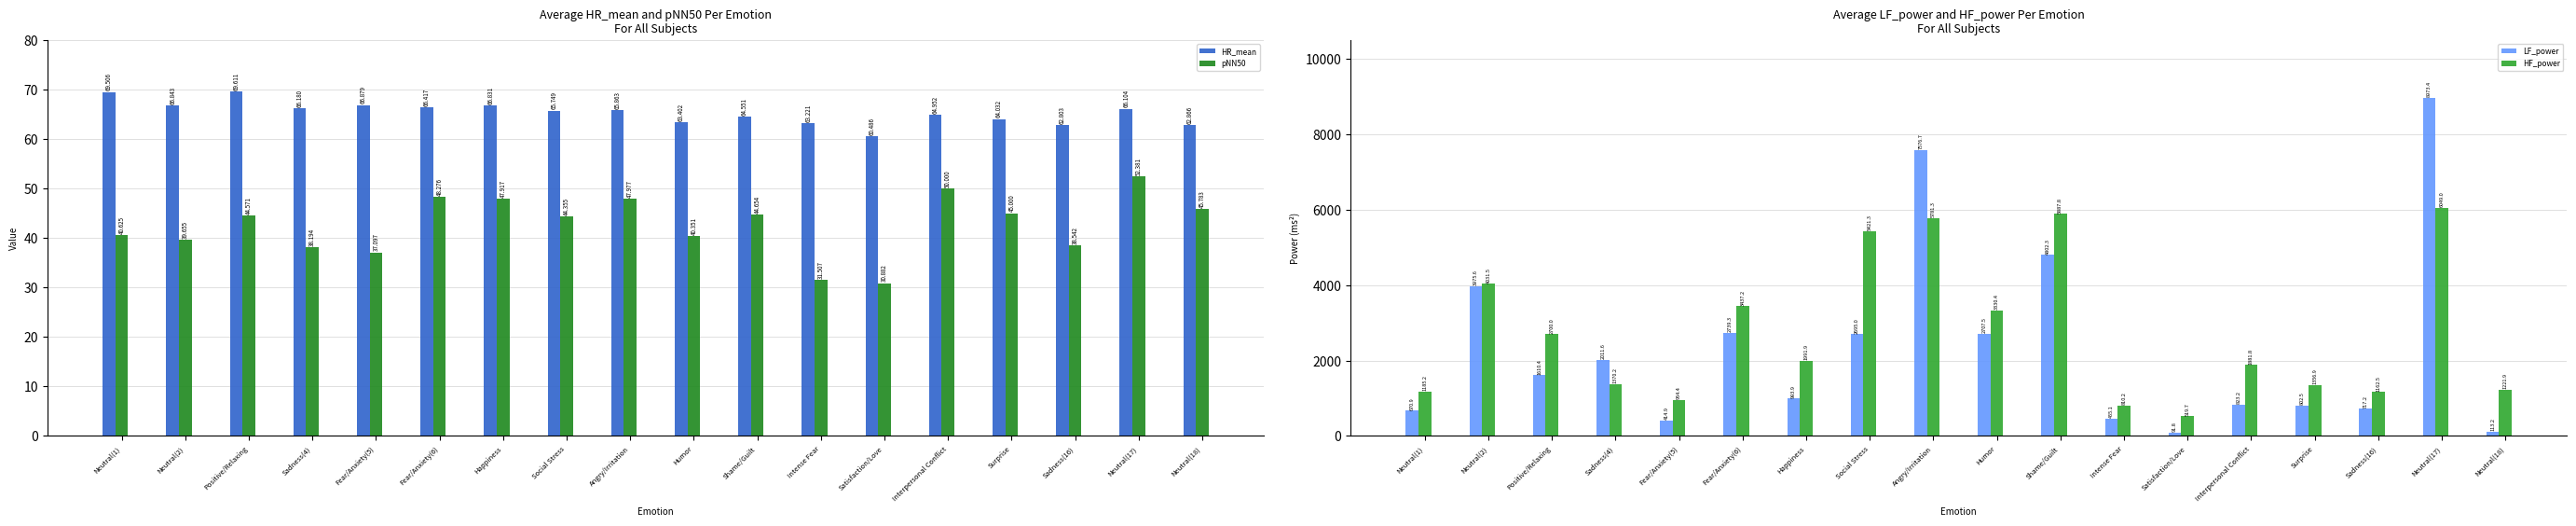

Reading left to right, what are all the values shown in this chart?

HR_mean: 69.5	66.8	69.6	66.2	66.9	66.4	66.8	65.7	65.9	63.4	64.6	63.2	60.5	65.0	64.0	62.8	66.1	62.9
pNN50: 40.6	39.7	44.6	38.2	37.1	48.3	47.9	44.4	48.0	40.4	44.7	31.5	30.9	50.0	45.0	38.5	52.4	45.8
LF_power: 670.9	3975.6	1610.4	2011.6	414.9	2739.3	993.9	2695.0	7576.7	2707.5	4802.3	455.1	91.8	823.2	802.5	717.2	8973.4	113.2
HF_power: 1185.2	4031.5	2700.0	1370.2	954.4	3437.2	1991.9	5421.3	5781.3	3330.4	5887.8	810.2	519.7	1881.8	1356.9	1162.5	6049.0	1221.9